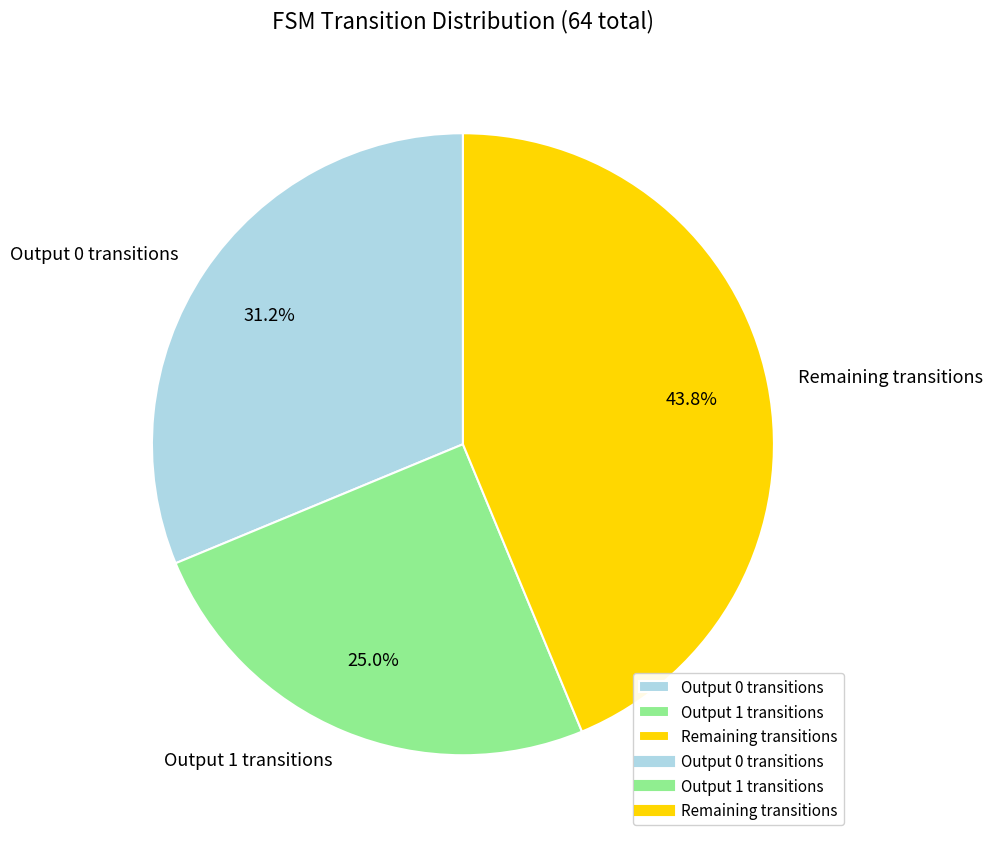

To the nearest percent, what is the average slice percentage?

33%